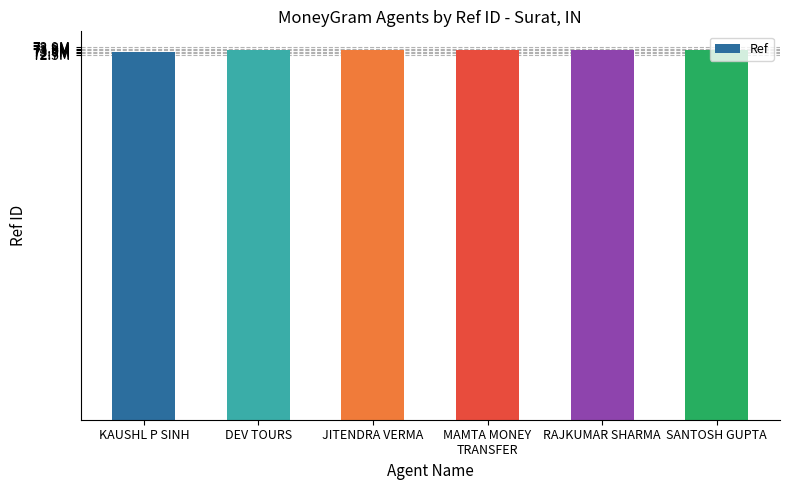

What position from the left is JITENDRA VERMA?

3